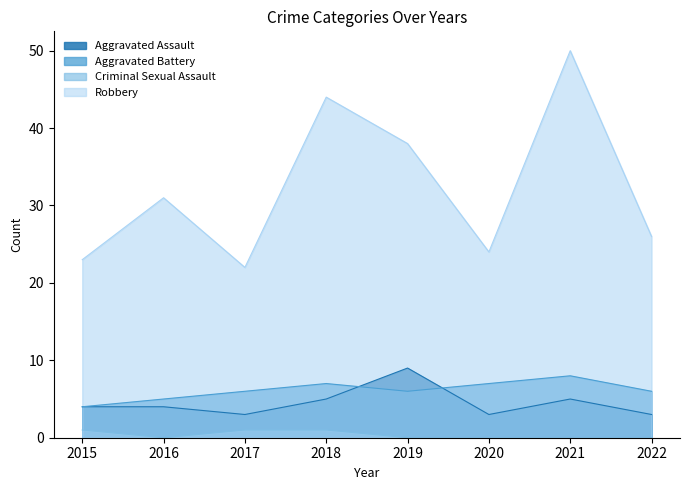

Which series has the largest total across all categories?

Robbery